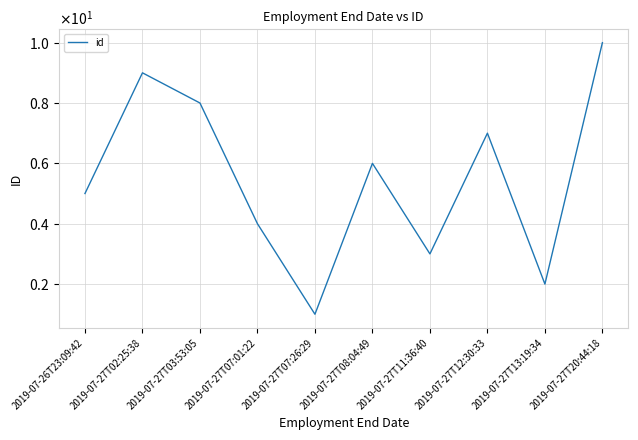

Is this an area chart (filled region under the line)?

No